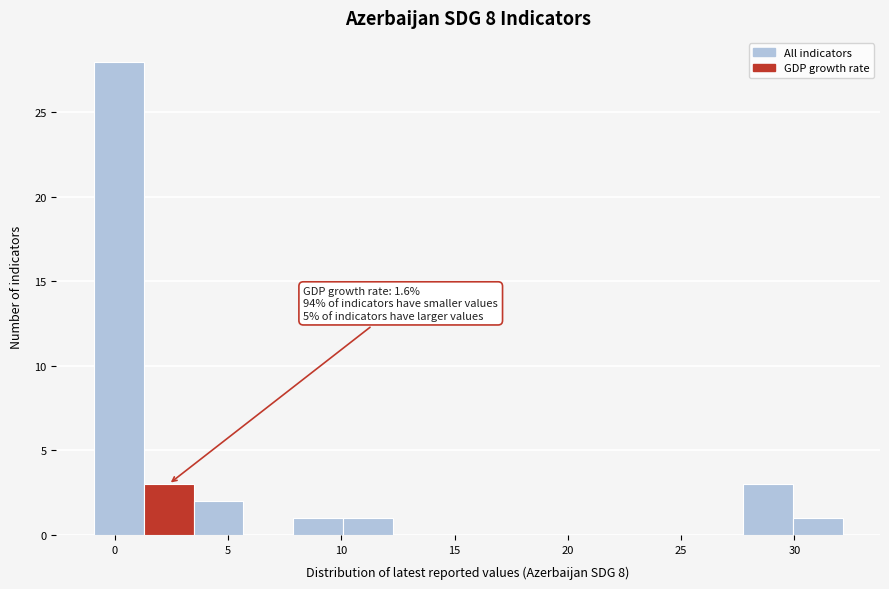

Which range on the x-axis has the tallest bar?

-1.0 to 1.5